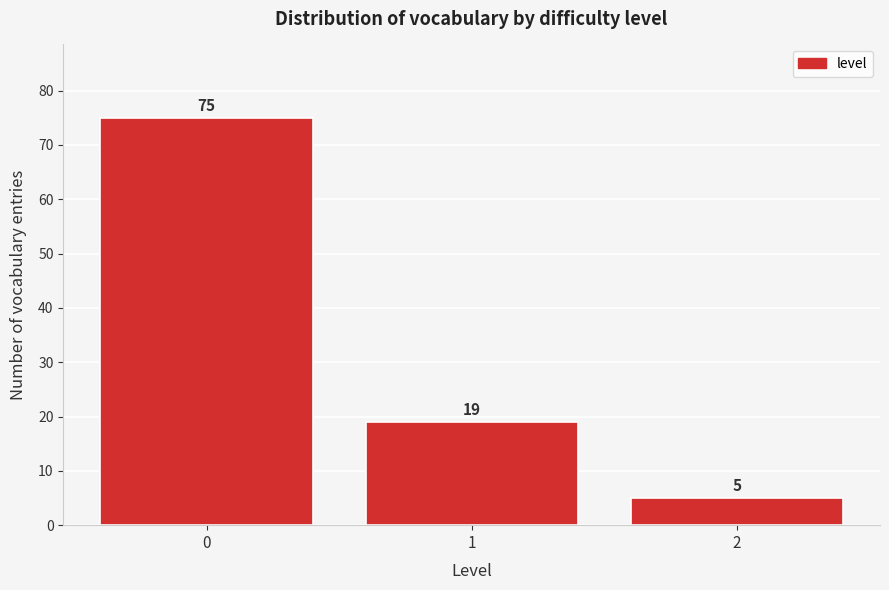

Reading left to right, what are all the values shown in this chart?

0=75	1=19	2=5